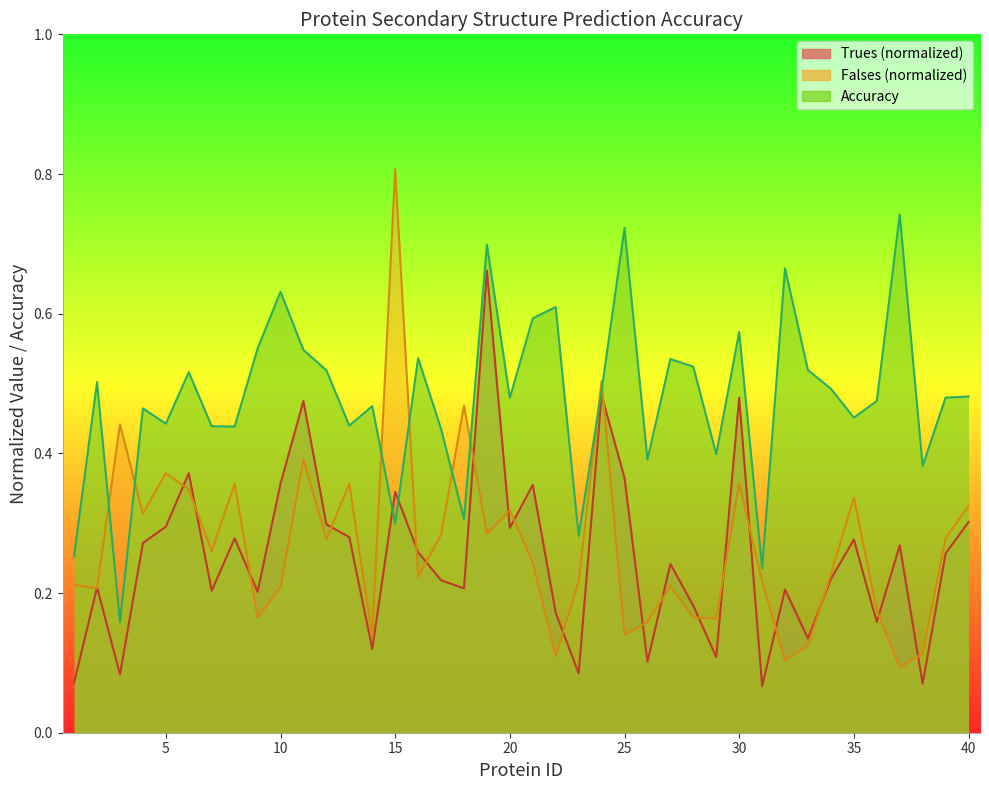

Reading left to right, extract all data points from this chart.

Accuracy: 1=0.3	2=0.5	3=0.2	4=0.5	5=0.4	6=0.5	7=0.4	8=0.4	9=0.6	10=0.6	11=0.5	12=0.5	13=0.4	14=0.5	15=0.3	16=0.5	17=0.4	18=0.3	19=0.7	20=0.5	21=0.6	22=0.6	23=0.3	24=0.5	25=0.7	26=0.4	27=0.5	28=0.5	29=0.4	30=0.6	31=0.2	32=0.7	33=0.5	34=0.5	35=0.5	36=0.5	37=0.7	38=0.4	39=0.5	40=0.5
Trues: 1=0.1	2=0.2	3=0.1	4=0.3	5=0.3	6=0.4	7=0.2	8=0.3	9=0.2	10=0.4	11=0.5	12=0.3	13=0.3	14=0.1	15=0.3	16=0.3	17=0.2	18=0.2	19=0.7	20=0.3	21=0.4	22=0.2	23=0.1	24=0.5	25=0.4	26=0.1	27=0.2	28=0.2	29=0.1	30=0.5	31=0.1	32=0.2	33=0.1	34=0.2	35=0.3	36=0.2	37=0.3	38=0.1	39=0.3	40=0.3
Falses: 1=0.2	2=0.2	3=0.4	4=0.3	5=0.4	6=0.3	7=0.3	8=0.4	9=0.2	10=0.2	11=0.4	12=0.3	13=0.4	14=0.1	15=0.8	16=0.2	17=0.3	18=0.5	19=0.3	20=0.3	21=0.2	22=0.1	23=0.2	24=0.5	25=0.1	26=0.2	27=0.2	28=0.2	29=0.2	30=0.4	31=0.2	32=0.1	33=0.1	34=0.2	35=0.3	36=0.2	37=0.1	38=0.1	39=0.3	40=0.3